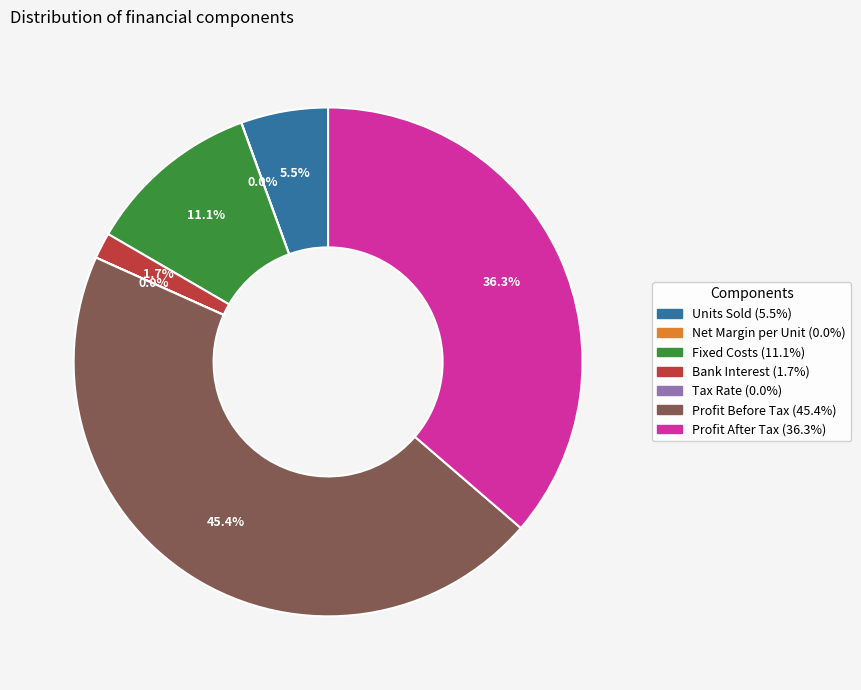

Which slice is the largest?

Profit Before Tax